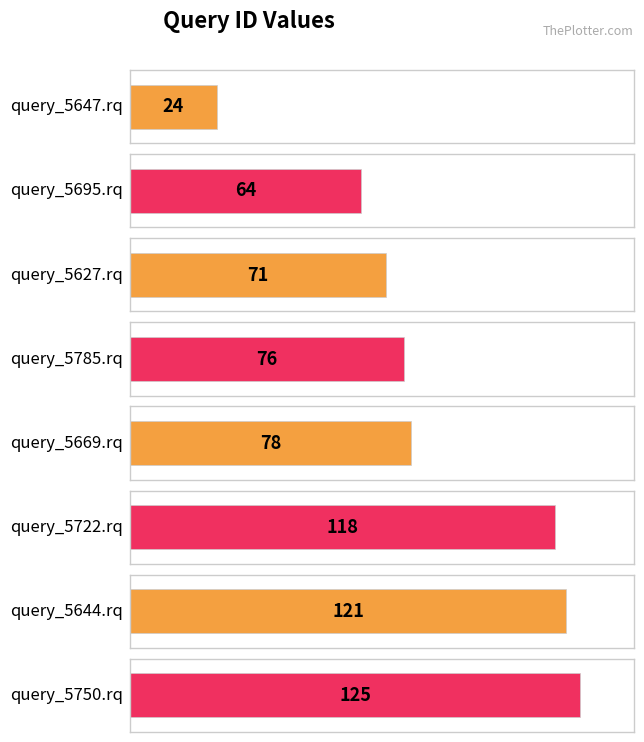

Reading right to left, transcribe all the data shown in this chart.

125	121	118	78	76	71	64	24